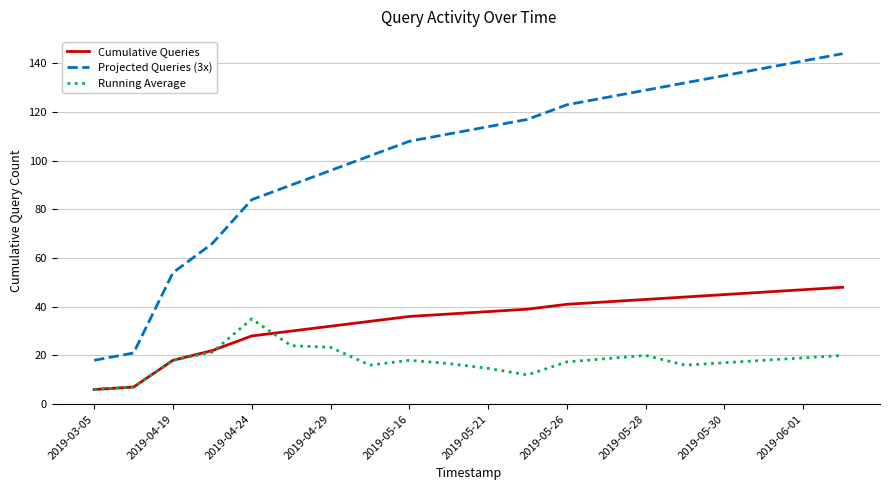

What is the minimum value shown in the chart?

6.0